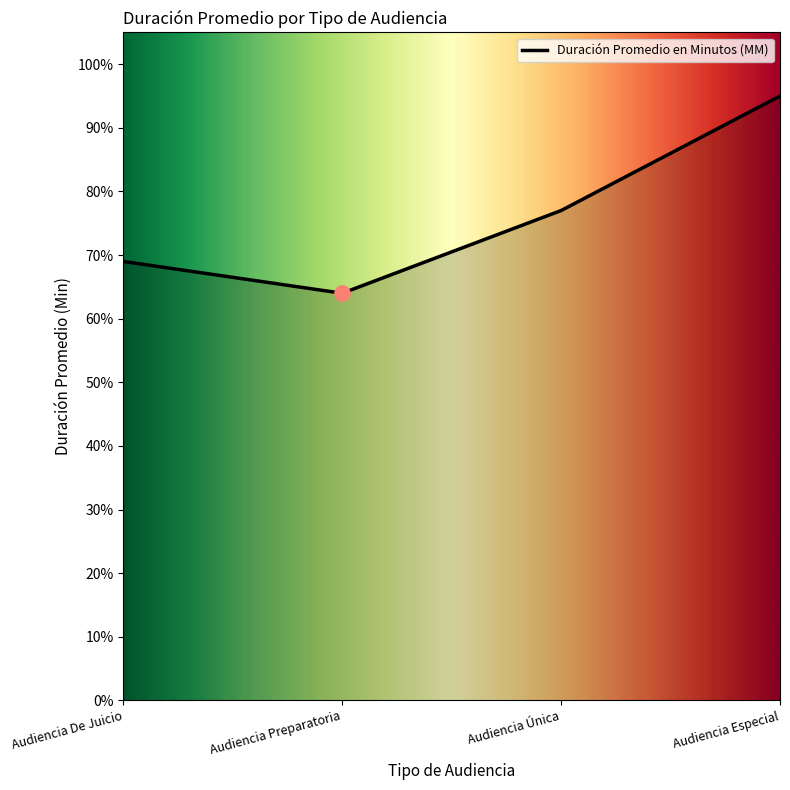

What is the change in value from Audiencia Única to Audiencia Especial?

+18